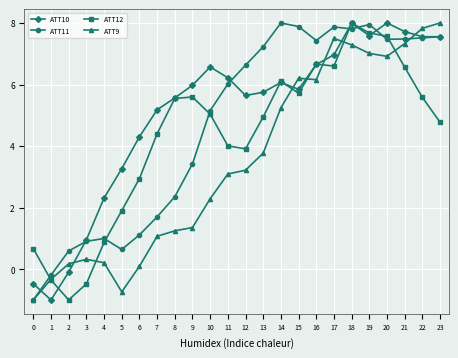

What is the difference between the maximum and second lowest values in the ATT11 series?

8.2